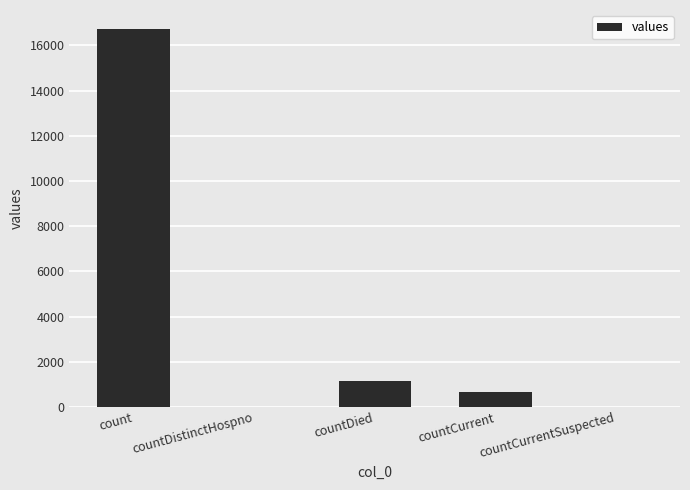

True or false: the data shows 1992 at countDied.

False